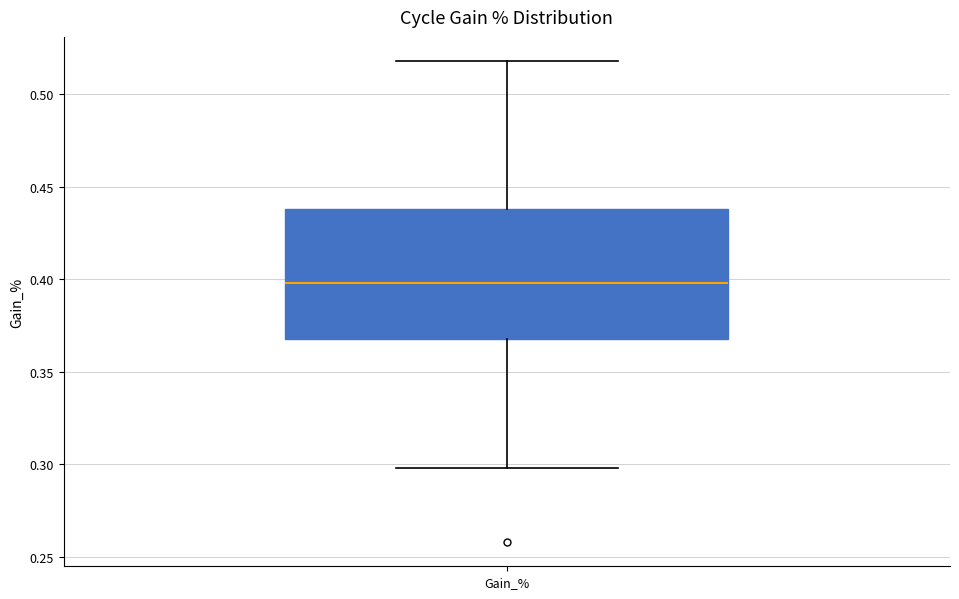

Transcribe this box plot: give where the median line is, the range the box spans, and where the two whiskers end, as read against the y-axis. The values are not printed on the chart, so give them approximately, as read against the axis.

median 0.40, box 0.37 to 0.44, whiskers 0.30 to 0.52